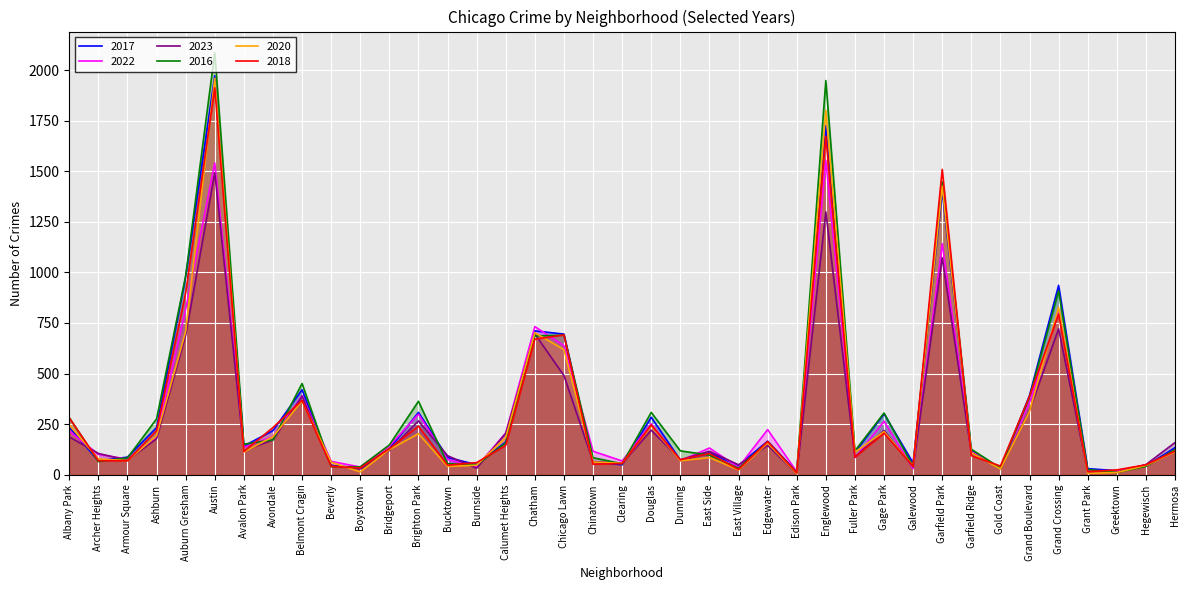

How many interior local peaks does the 2022 series have?

11